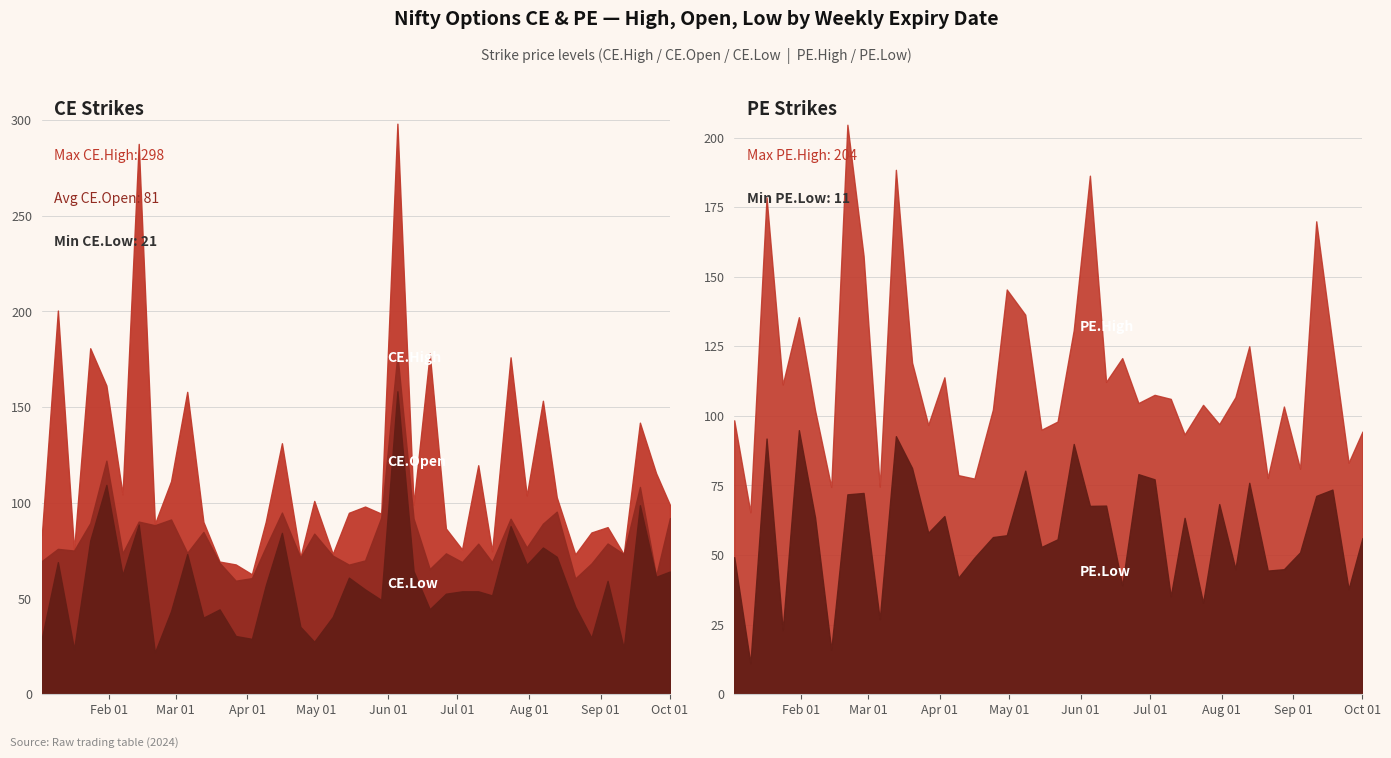

What is the total value across all series at 2024-09-25?

359.6